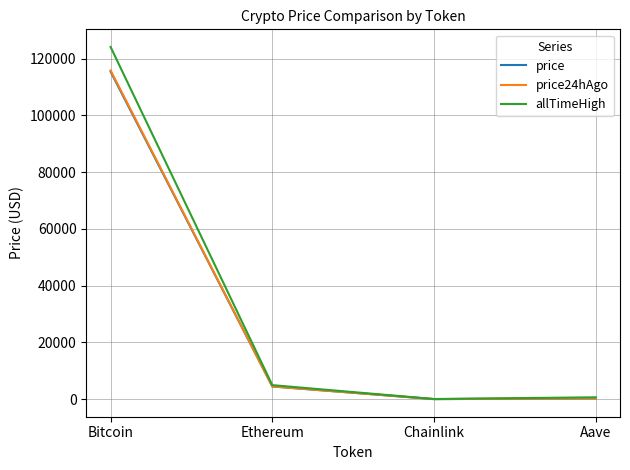

What is the highest value of the allTimeHigh series?

124128.0